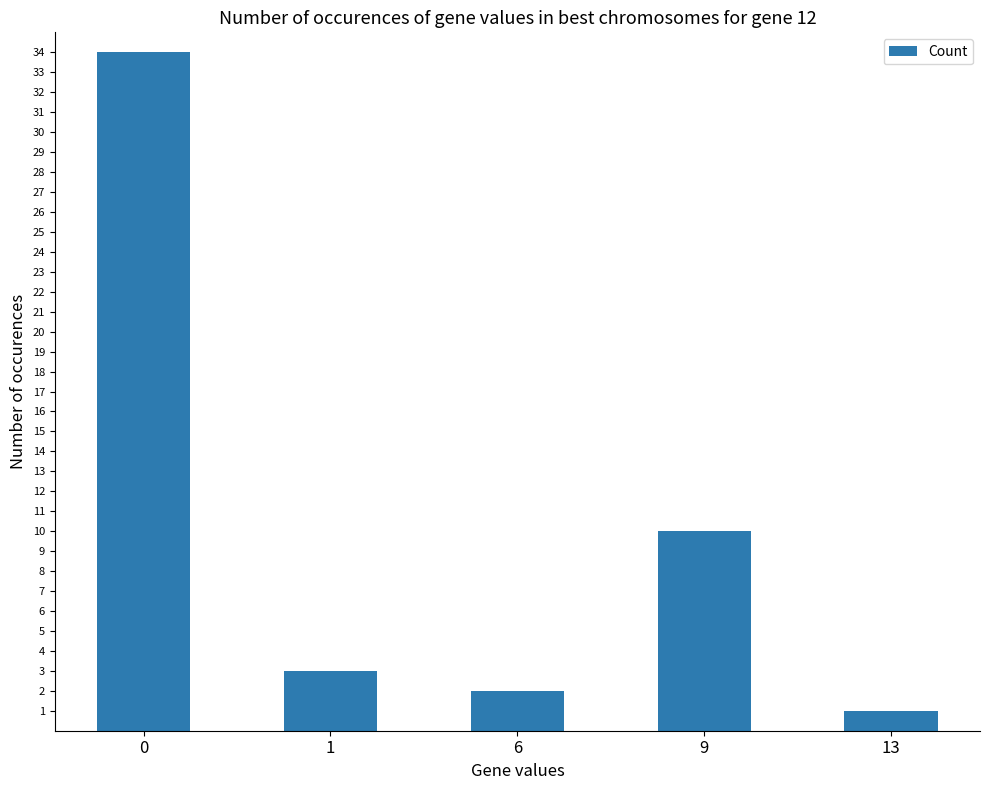

What is the difference between the second highest and second lowest values?

8